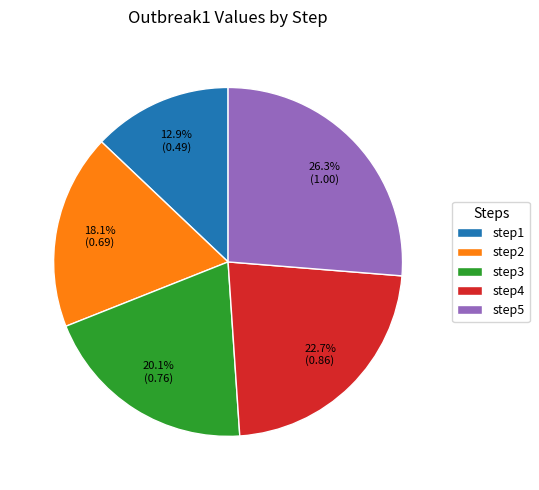

Is there a majority slice in this chart?

No